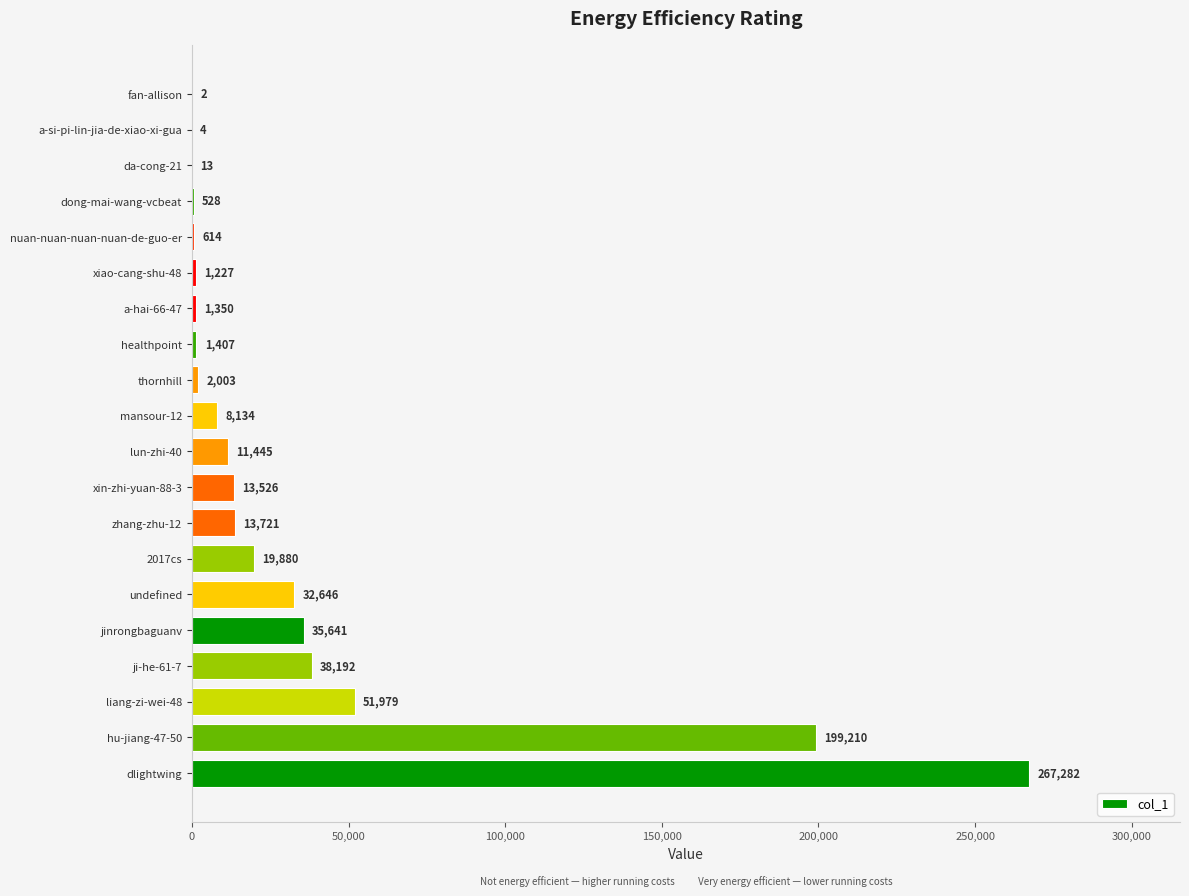

Are the bars grouped side by side (vs. stacked)?

No